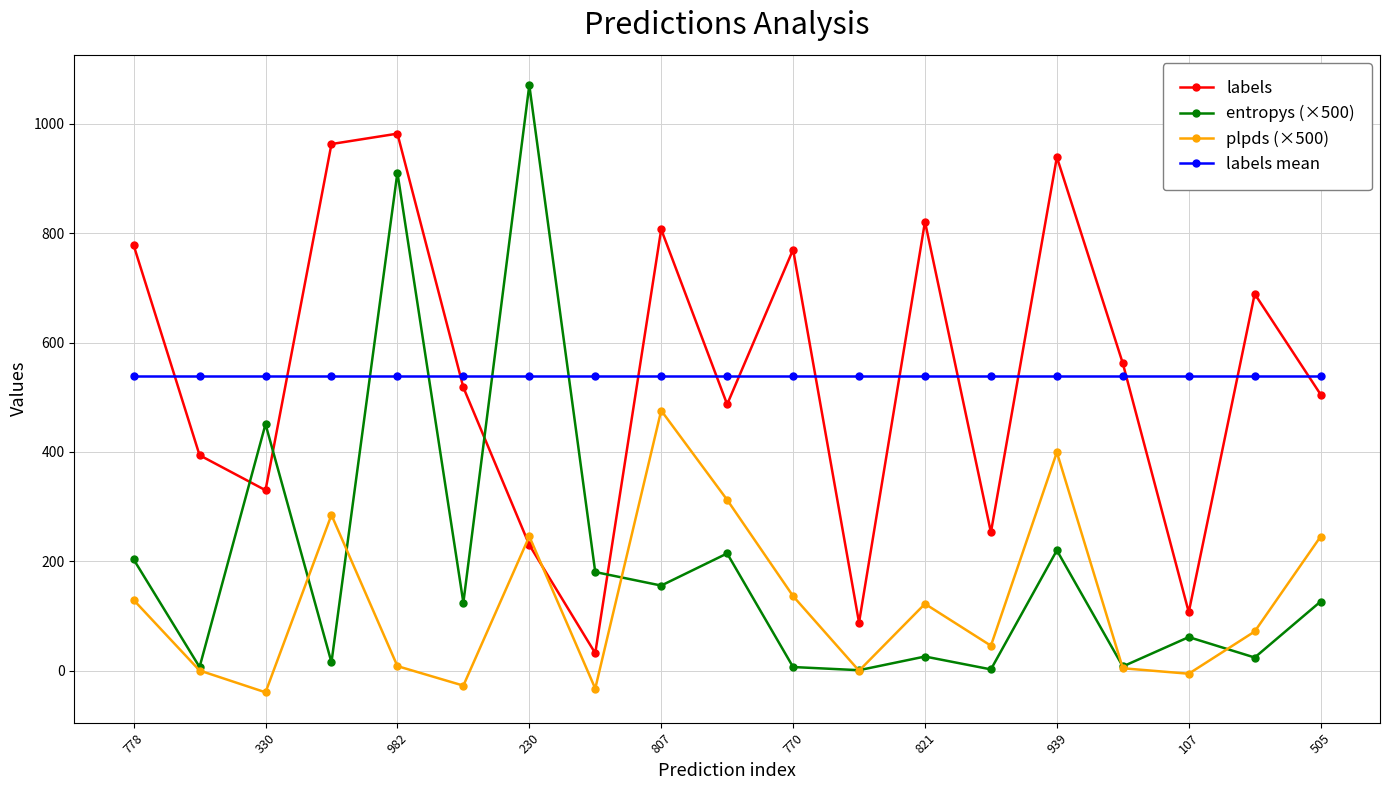

Which series has the largest range (max minus min)?

entropys (×500)